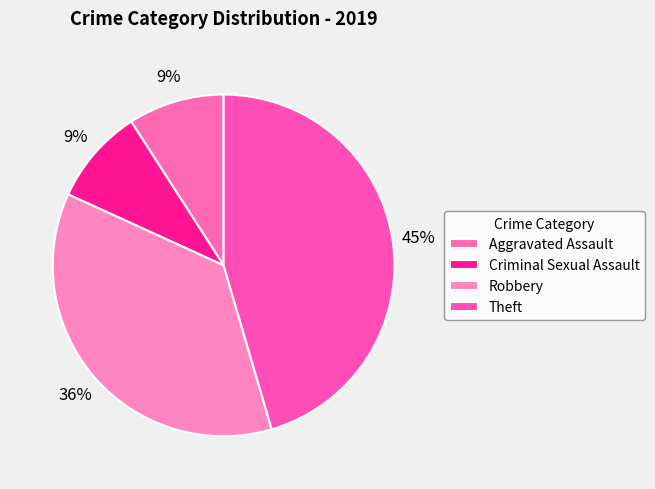

How much of the chart is everything except Criminal Sexual Assault?

90.9%